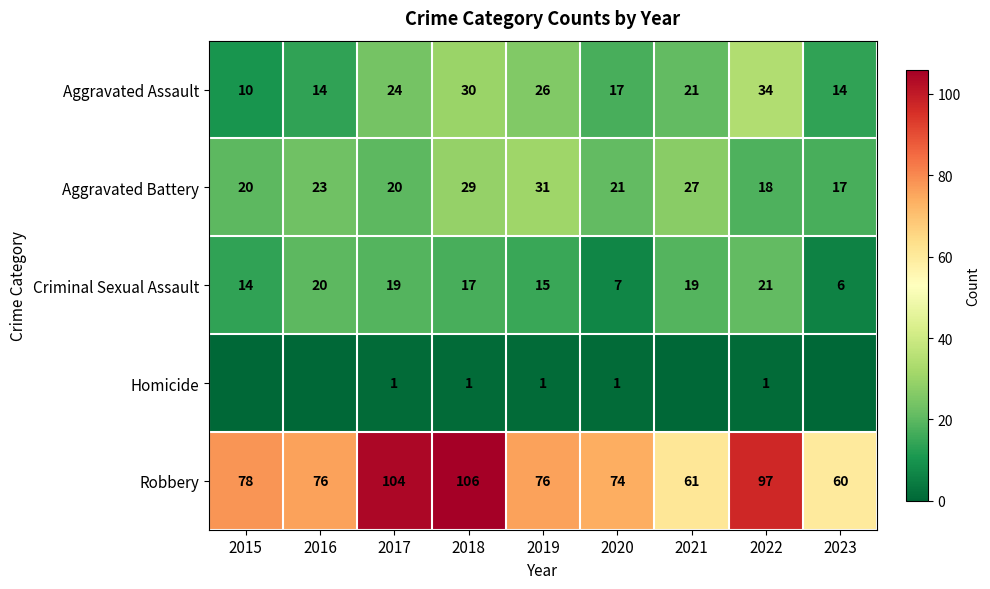

Which series changed the most between 2017 and 2019?

Robbery